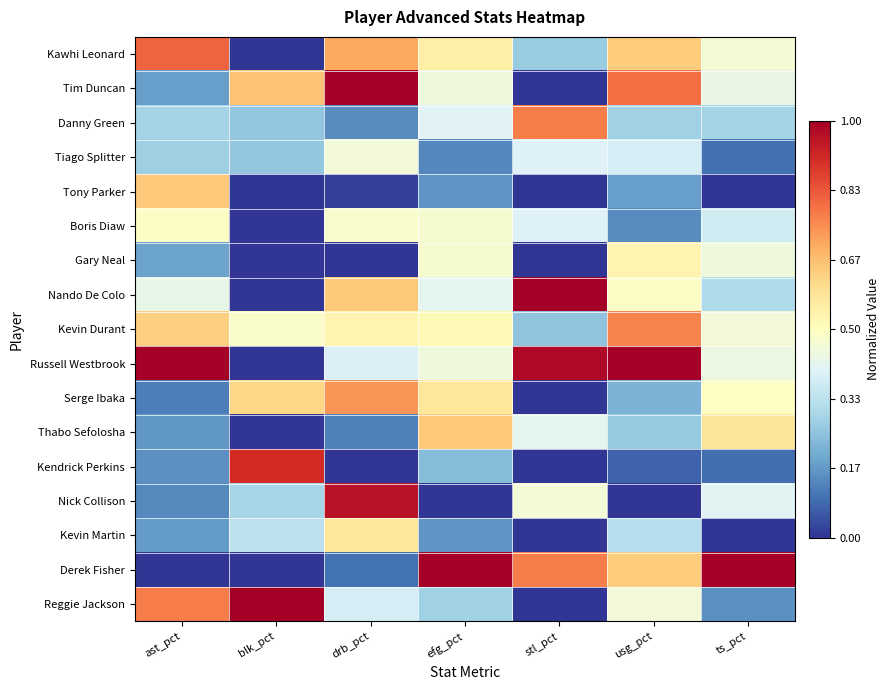

Which series has the largest total across all categories?

Russell Westbrook